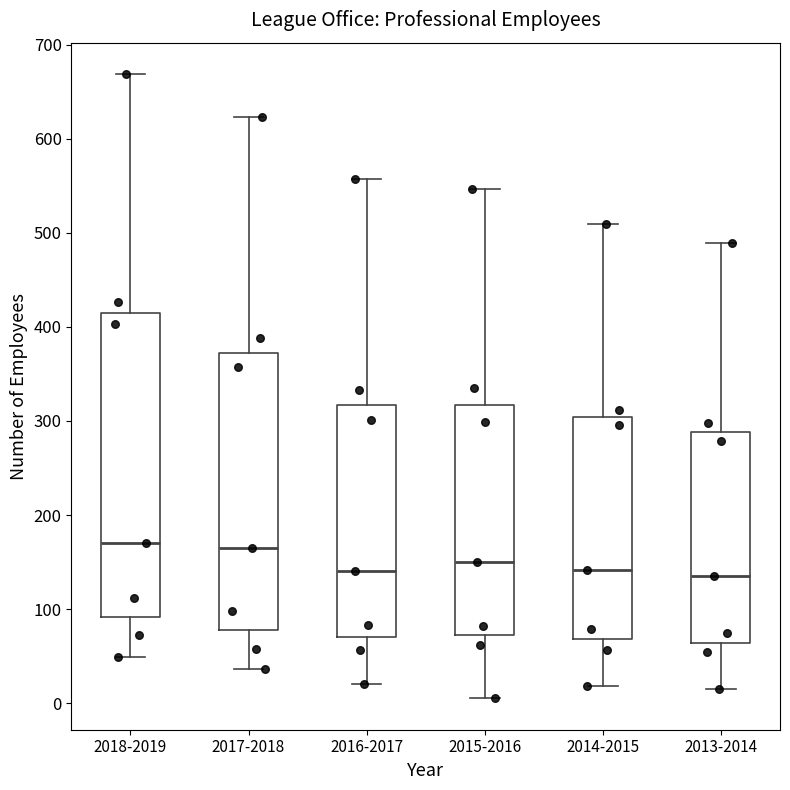

Where does the upper whisker of the box for 2018-2019 end on the y-axis? The values are not printed on the chart, so give them approximately, as read against the axis.

670